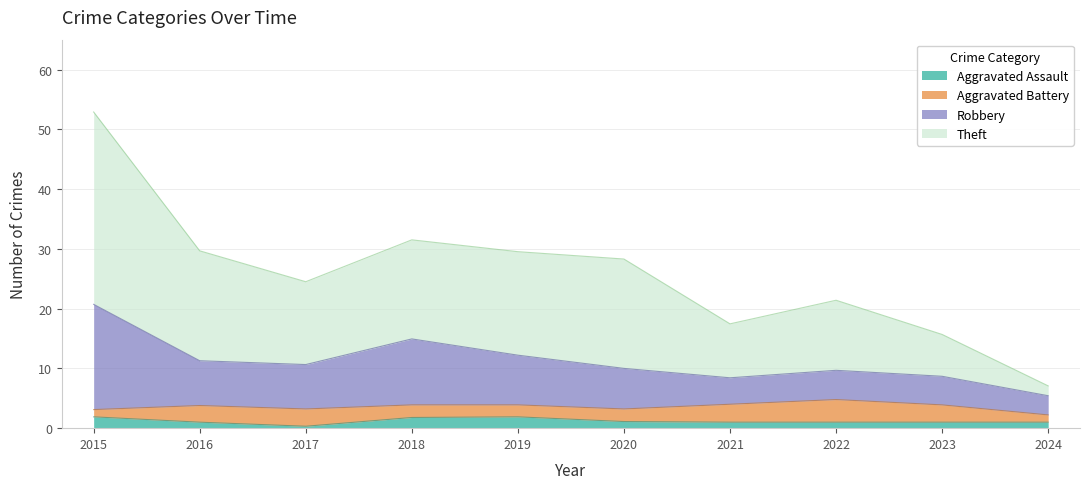

At 2015, list the series in order from smallest to largest.

Aggravated Battery, Aggravated Assault, Robbery, Theft, Total